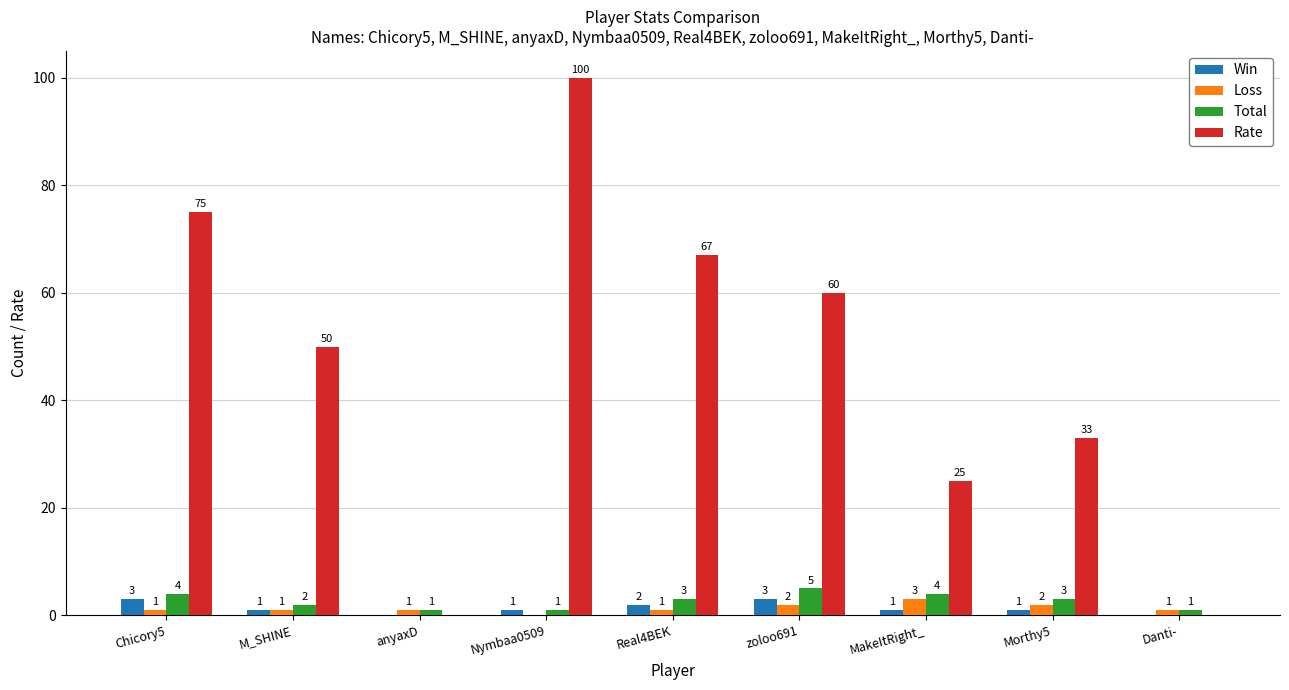

Is the value of Loss at Morthy5 greater than the value of Total at Nymbaa0509?

Yes